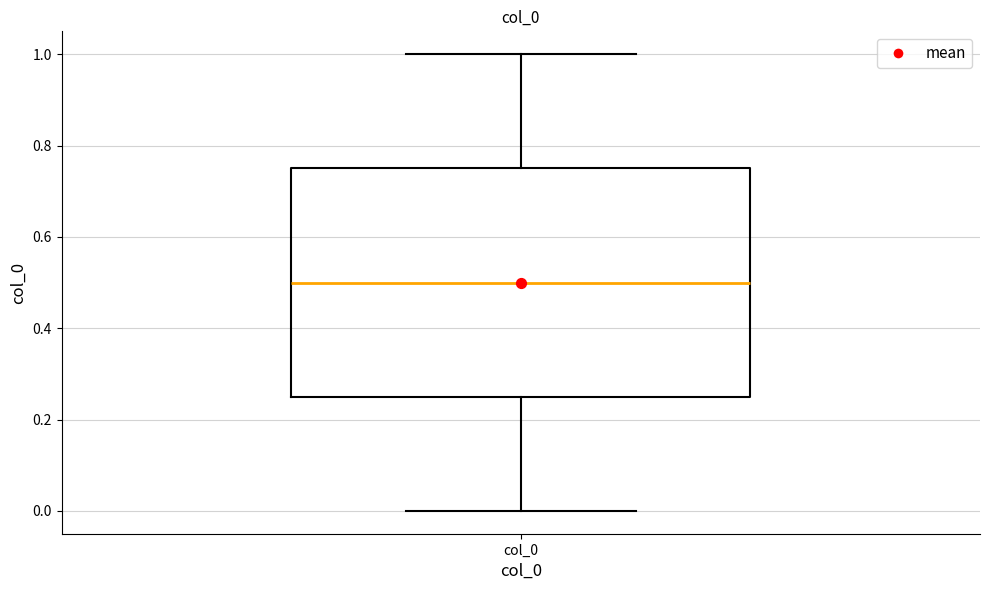

Transcribe this box plot: give where the median line is, the range the box spans, and where the two whiskers end, as read against the y-axis. The values are not printed on the chart, so give them approximately, as read against the axis.

median 0.50, box 0.26 to 0.76, whiskers 0.00 to 1.00